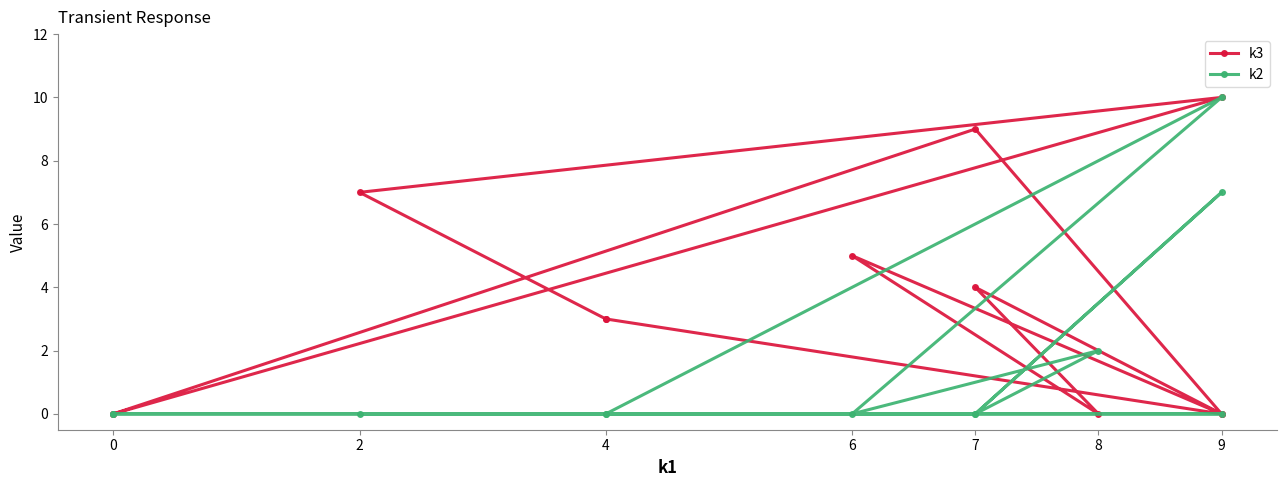

Reading left to right, list all the values displayed in this chart.

k3: 0	10	7	3	3	0	5	0	4	0	9	0
k2: 0	0	0	0	0	10	0	2	0	7	0	0